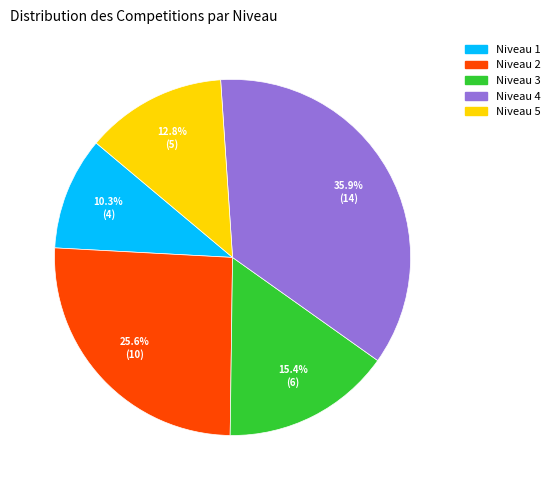

To the nearest percent, what is the combined percentage of Niveau 3 and Niveau 5?

28%